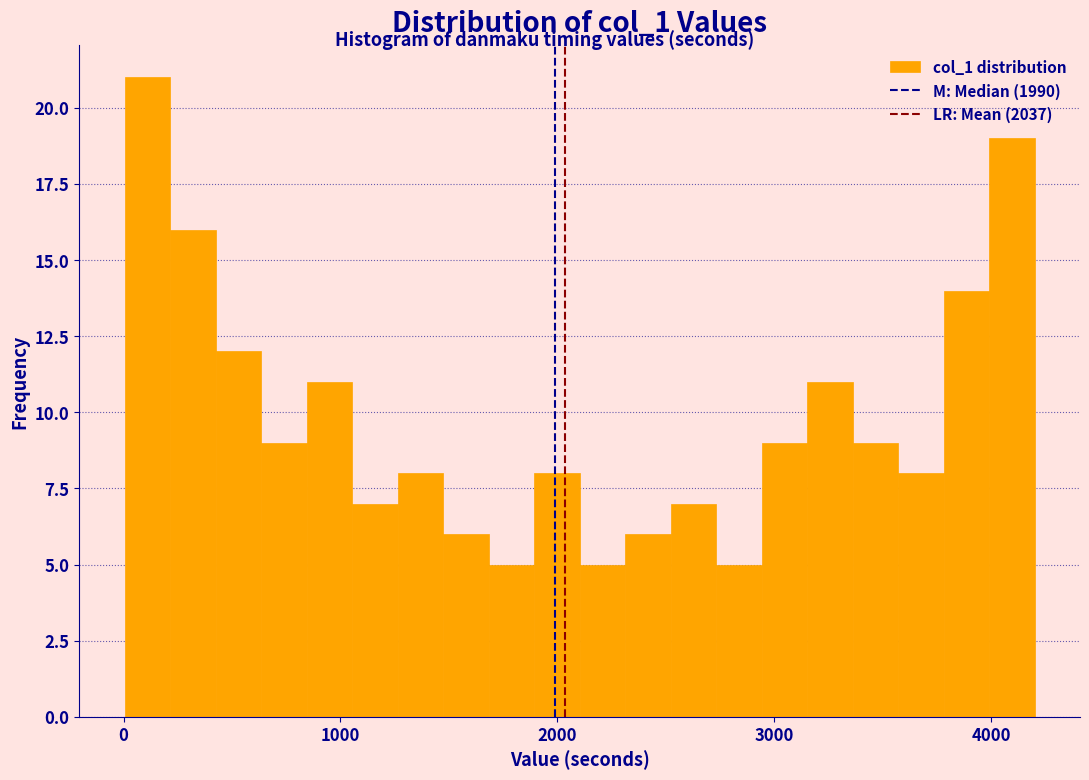

Around what value on the x-axis is the tallest bar? Give the approximate position of its centre, as read against the axis.

100